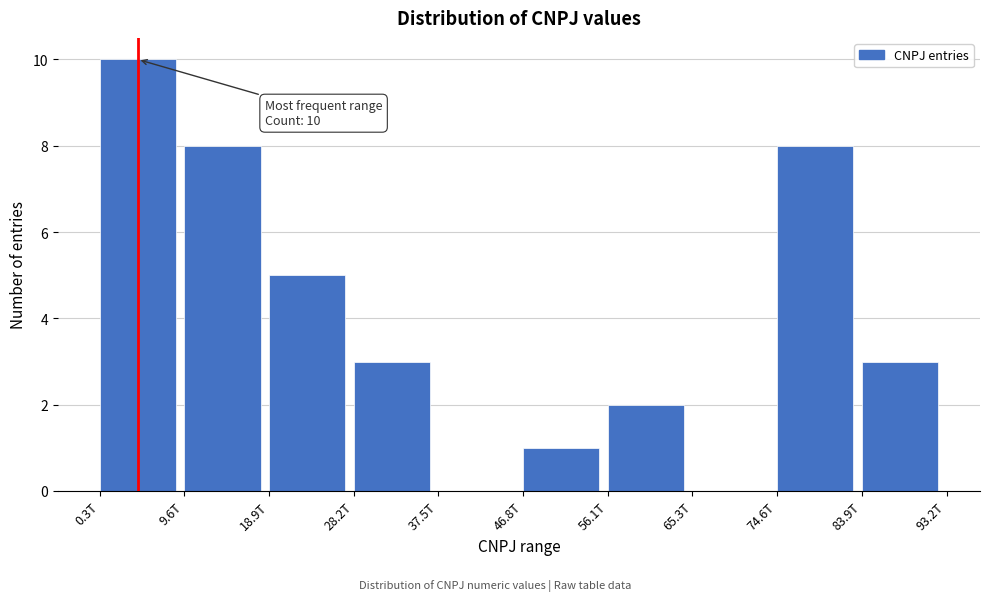

Reading left to right, what are all the values shown in this chart?

0.3T=10	9.6T=8	18.9T=5	28.2T=3	37.5T=0	46.8T=1	56.1T=2	65.3T=0	74.6T=8	83.9T=3